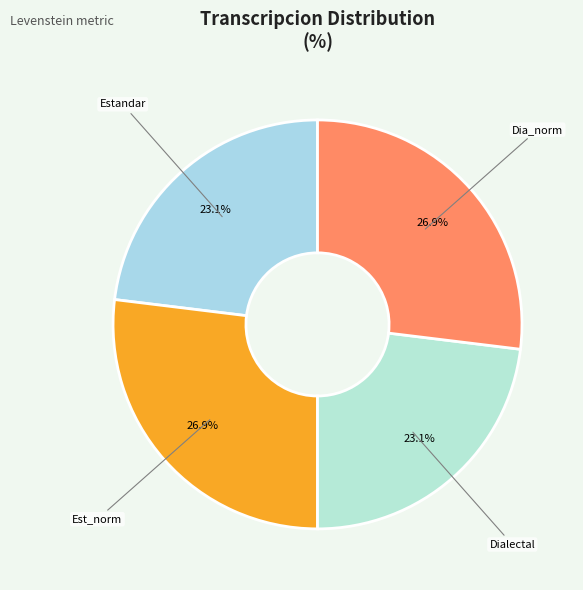

To the nearest percent, what is the difference between the largest and smallest slice percentages?

4%